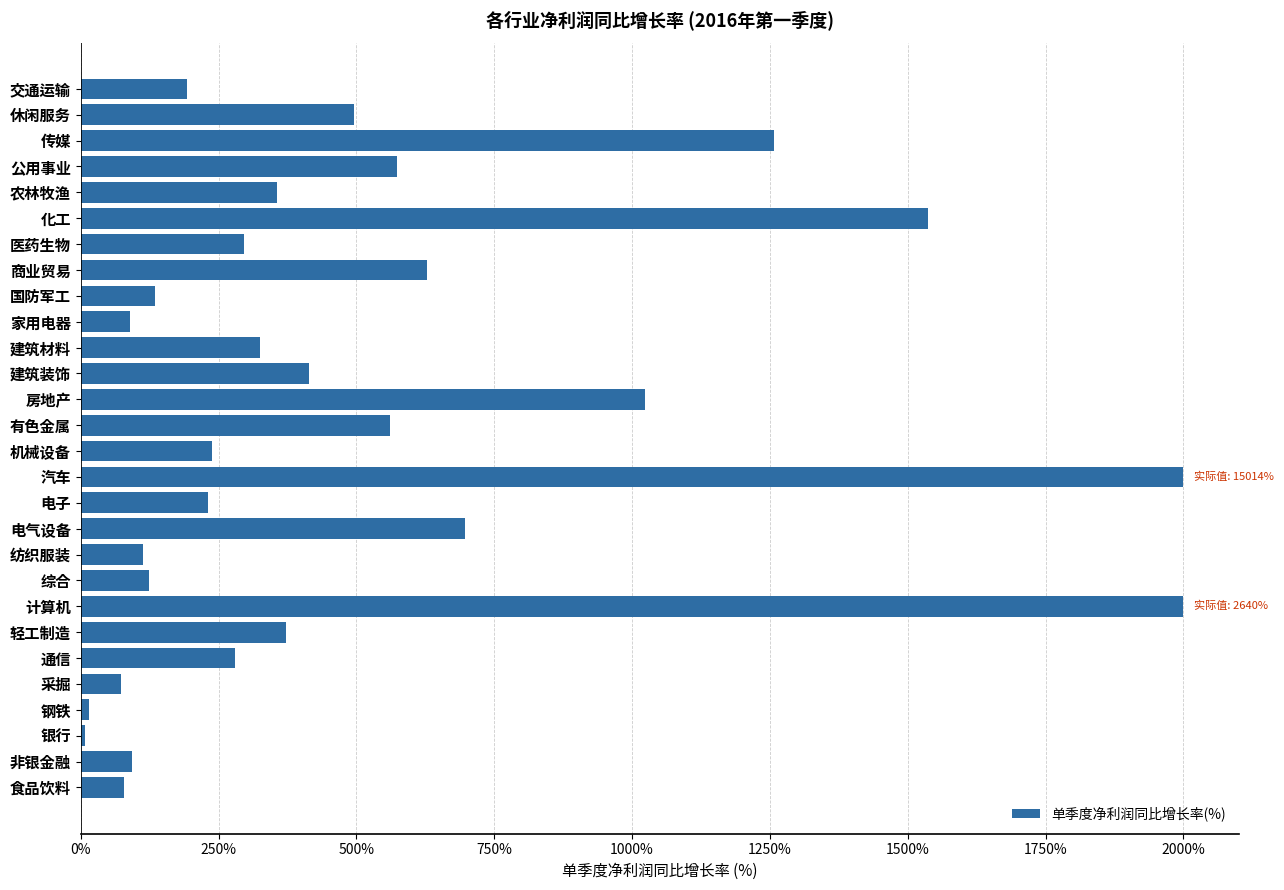

What is the difference between the maximum and second lowest values?

1985.8